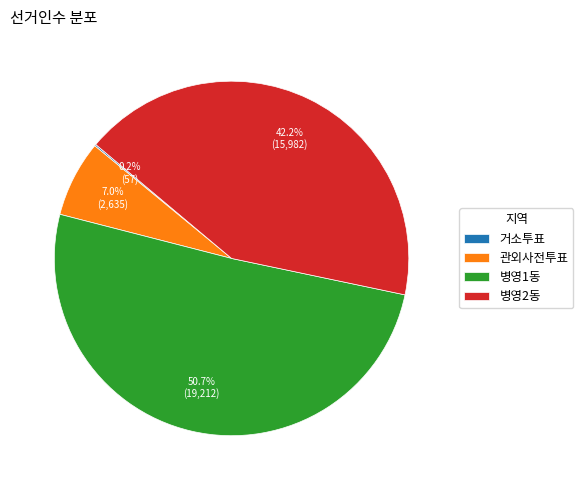

To the nearest percent, what is the average slice percentage?

25%